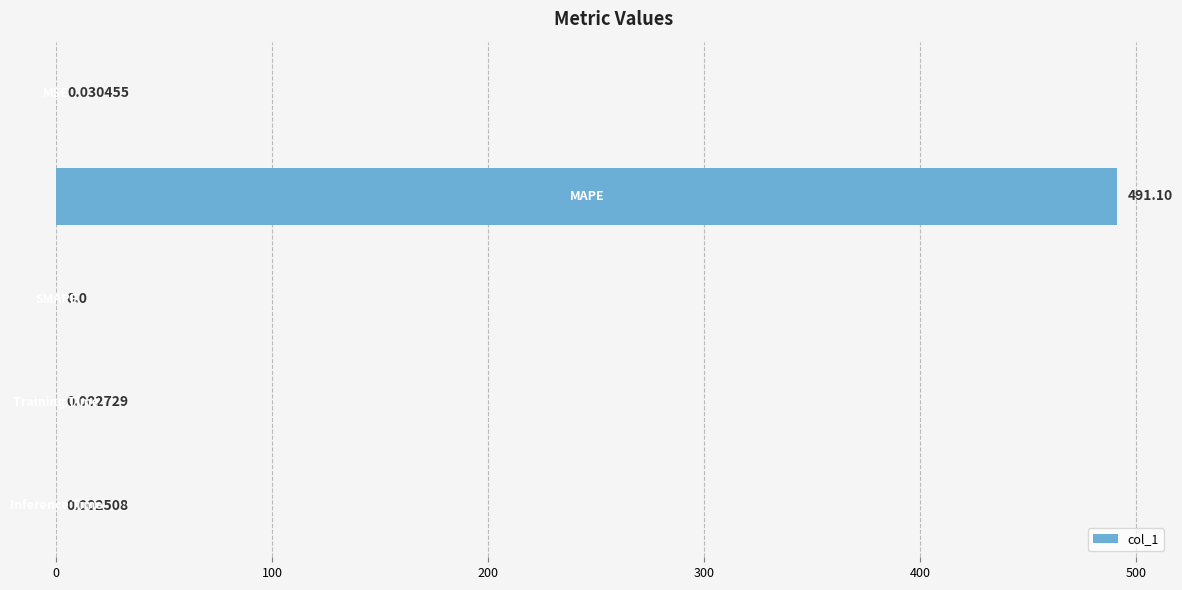

What is the sum of all values?

491.1